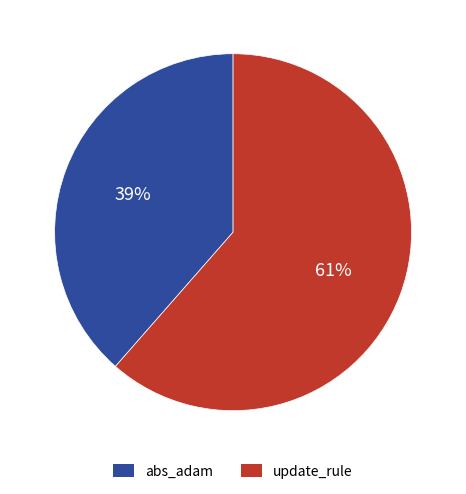

What is the largest slice in the pie chart?

update_rule